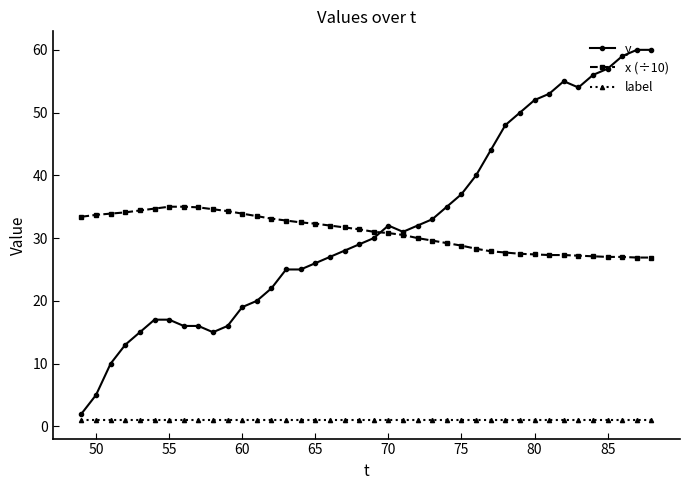

What is the value of the x (÷10) point at the 2nd from the left?

33.7